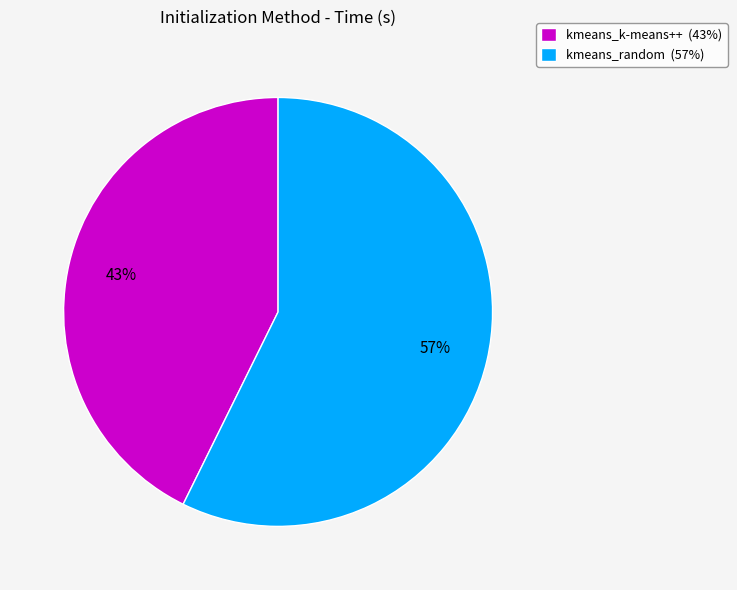

To the nearest percent, what percentage of the pie is kmeans_k-means++?

43%